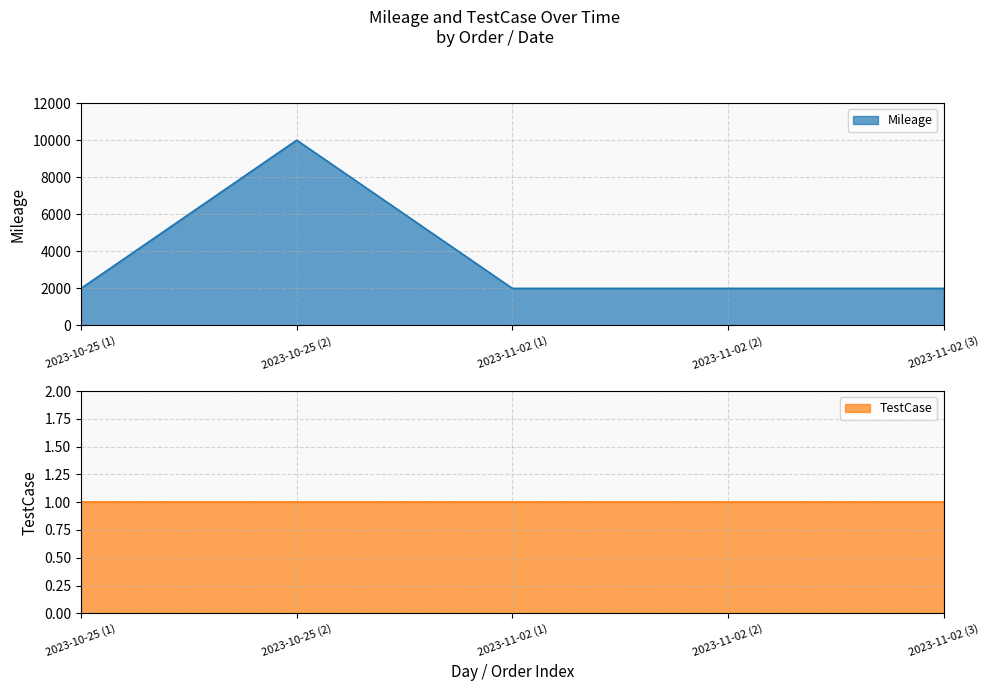

List the labels in order of value, smallest first.

2023-10-25 (1), 2023-11-02 (1), 2023-11-02 (2), 2023-11-02 (3), 2023-10-25 (2)